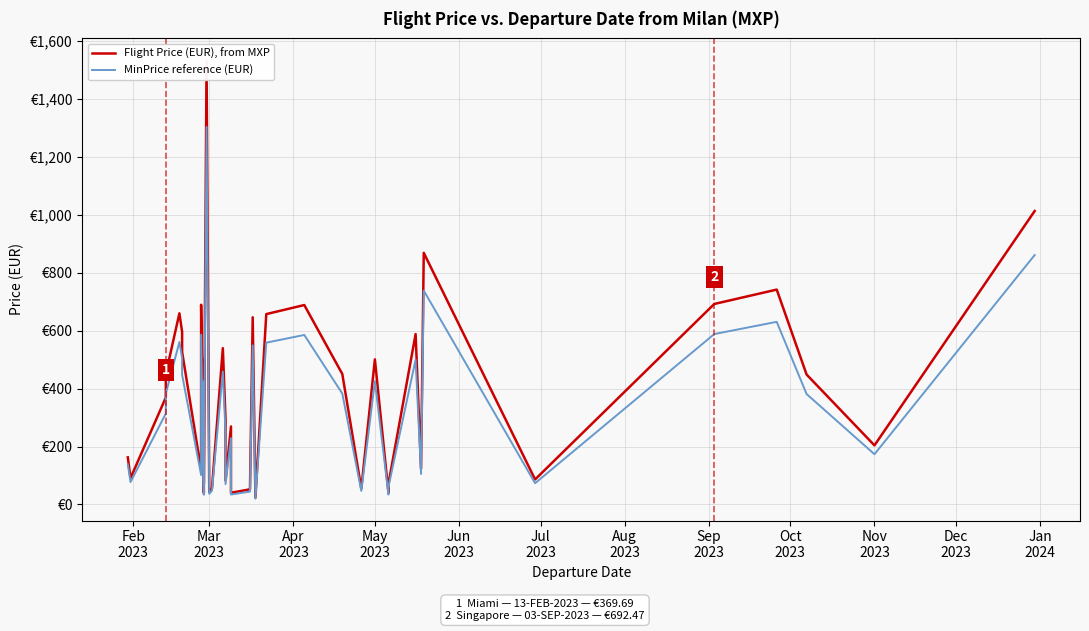

True or false: Flight Price (EUR), from MXP and MinPrice reference (EUR) cross at least once.

False